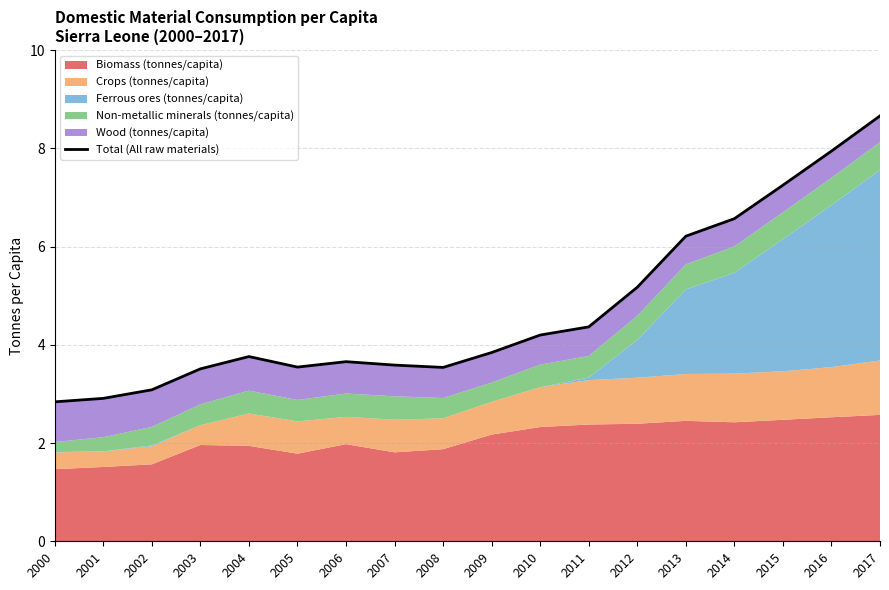

Which label corresponds to the smallest value in the chart?

2000